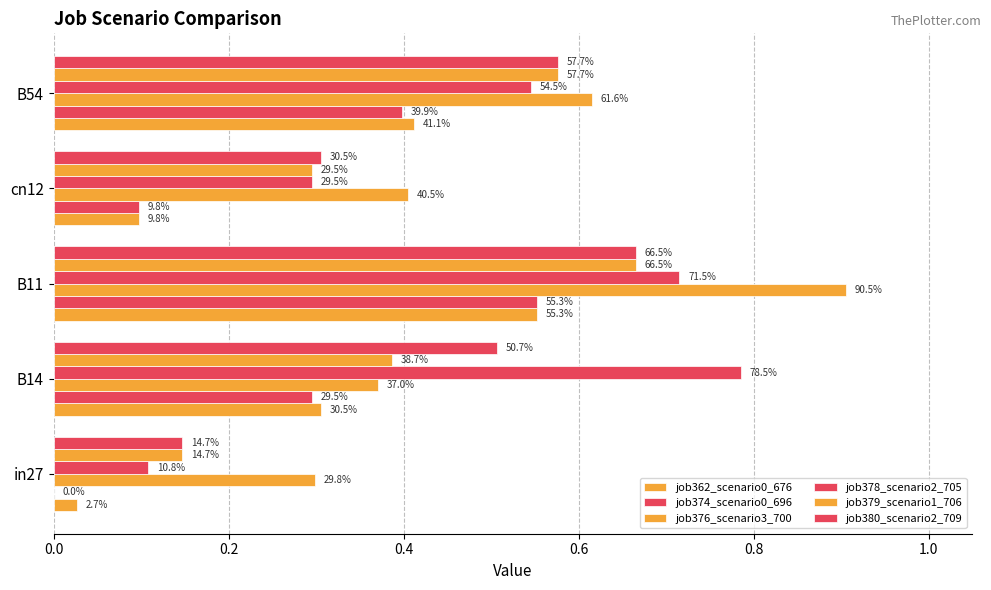

How many job374_scenario0_696 values are between 0 and 1?

5